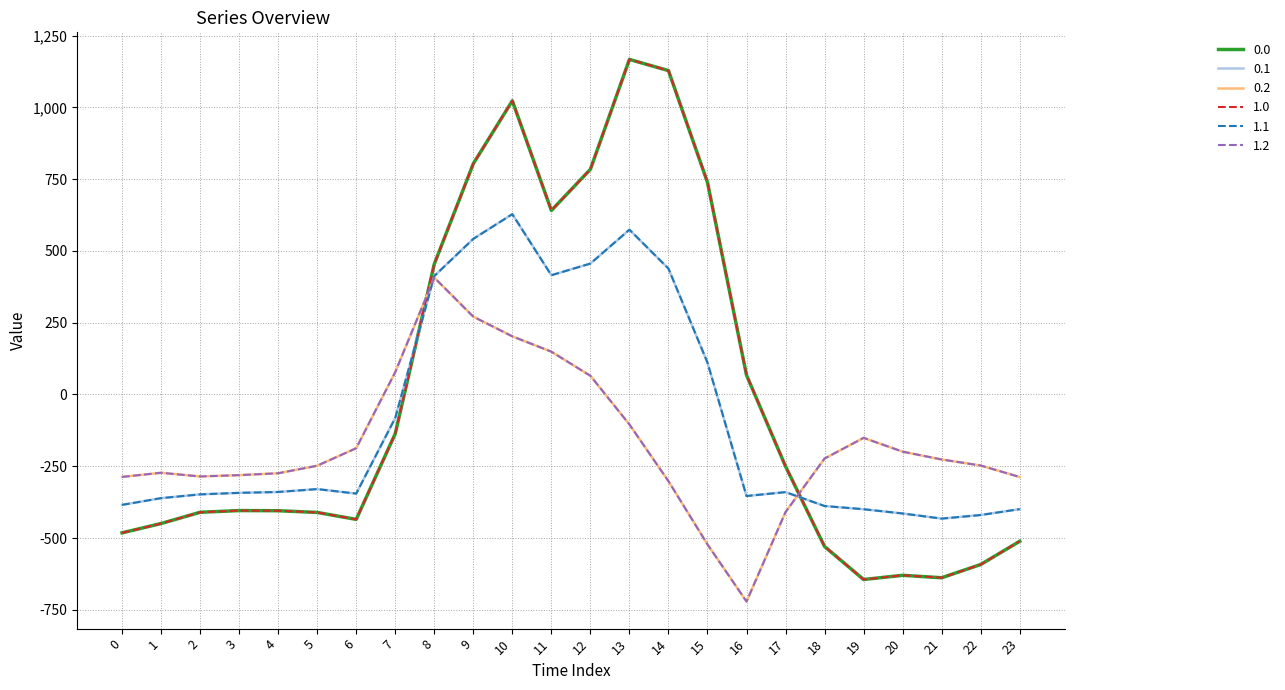

Does the chart display data point markers on the line(s)?

No